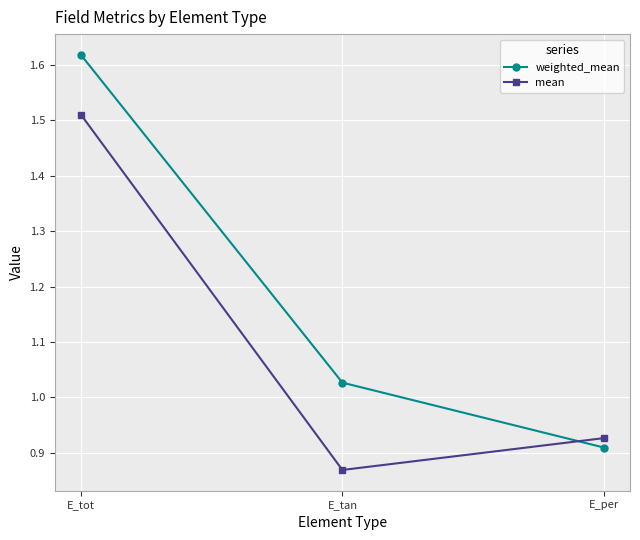

What is the total value across all series at E_tot?

3.1